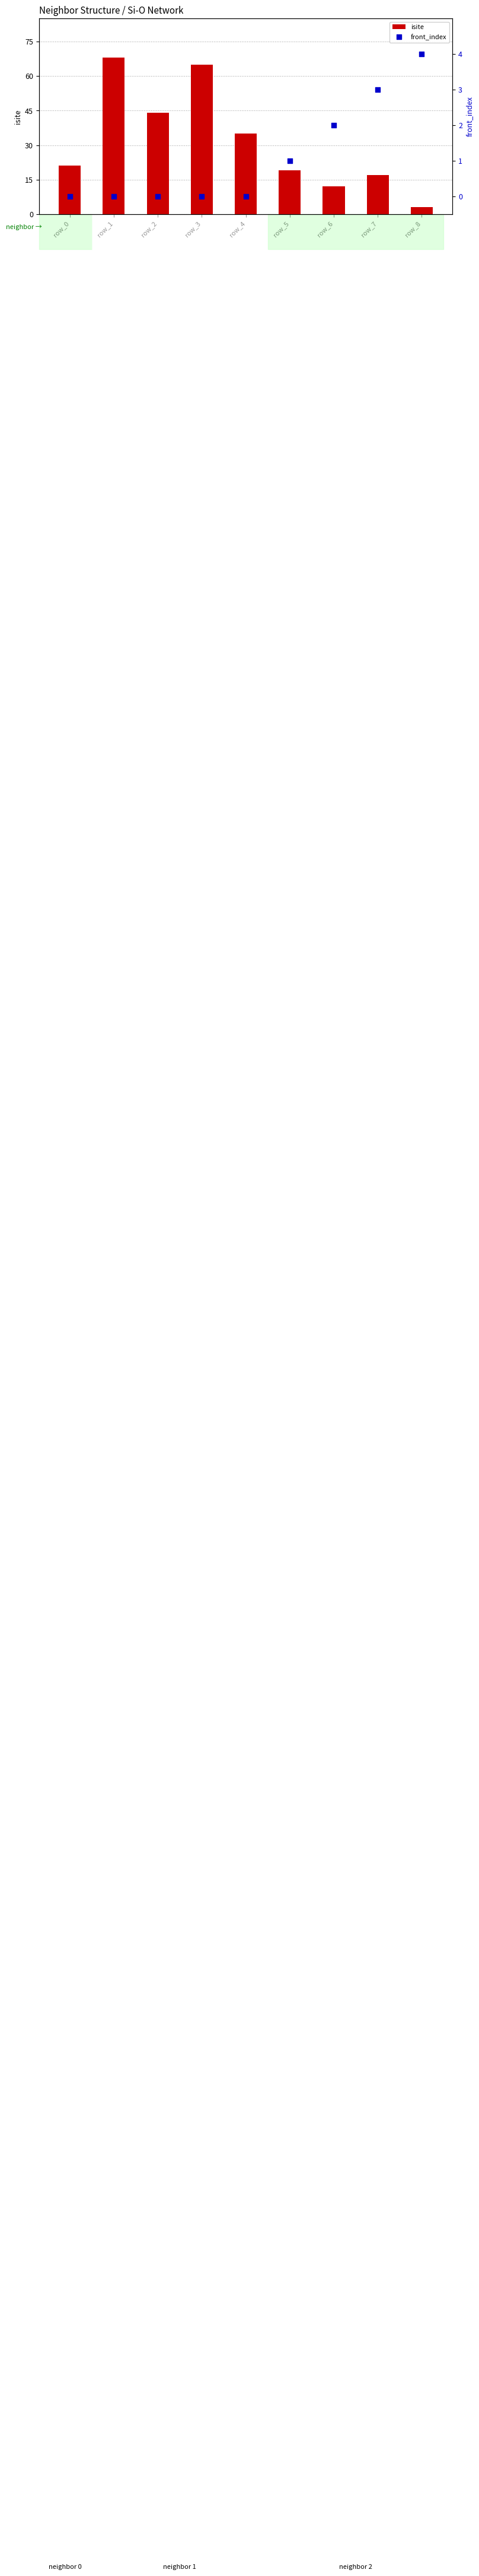

At which category is the sum across all series the highest?

row_1